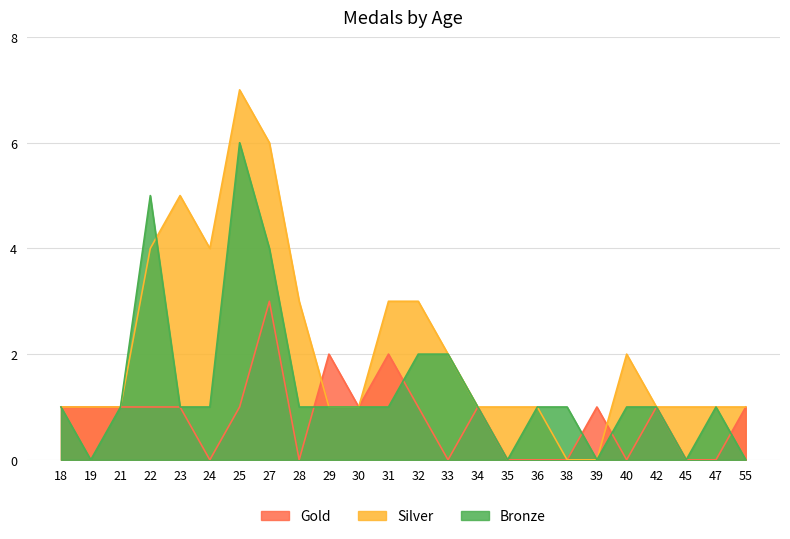

At which label is Silver closest to 3?

28